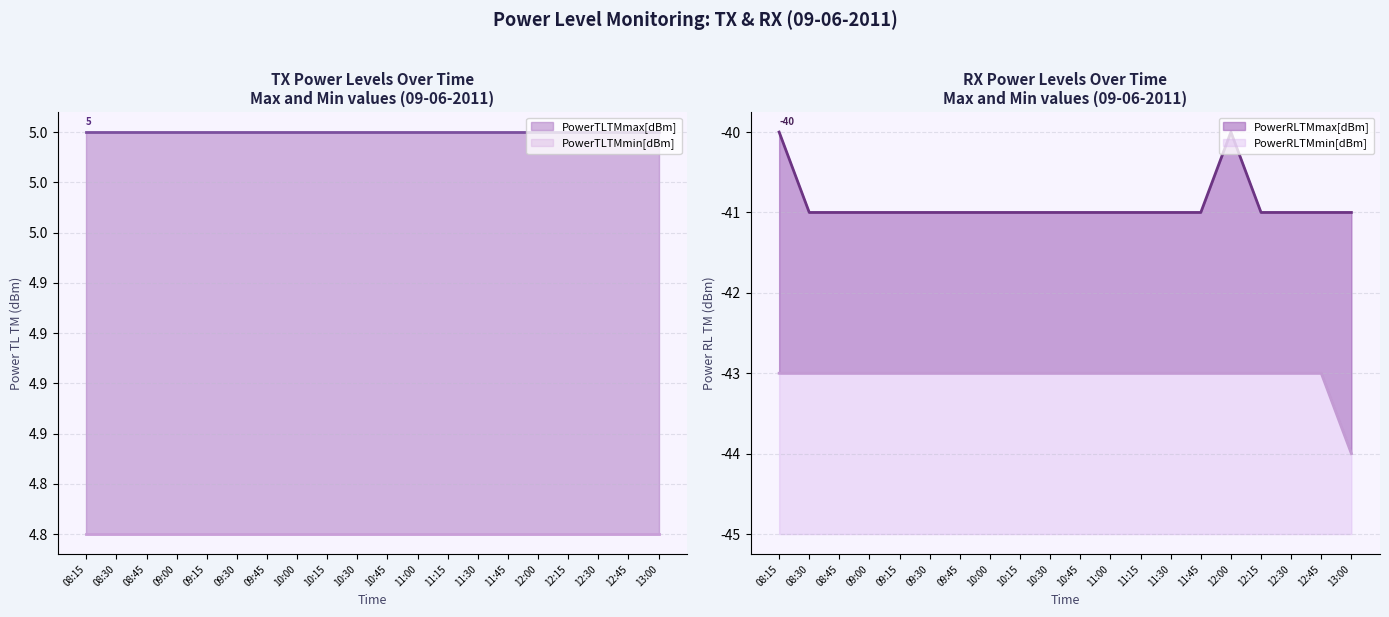

Reading left to right, extract all data points from this chart.

PowerRLTMmax[dBm]: 08:15=-40	08:30=-41	08:45=-41	09:00=-41	09:15=-41	09:30=-41	09:45=-41	10:00=-41	10:15=-41	10:30=-41	10:45=-41	11:00=-41	11:15=-41	11:30=-41	11:45=-41	12:00=-40	12:15=-41	12:30=-41	12:45=-41	13:00=-41
PowerRLTMmin[dBm]: 08:15=-43	08:30=-43	08:45=-43	09:00=-43	09:15=-43	09:30=-43	09:45=-43	10:00=-43	10:15=-43	10:30=-43	10:45=-43	11:00=-43	11:15=-43	11:30=-43	11:45=-43	12:00=-43	12:15=-43	12:30=-43	12:45=-43	13:00=-44